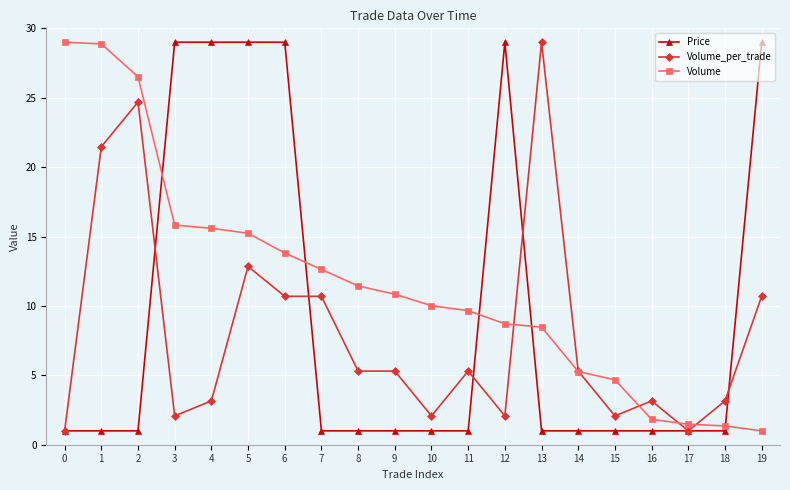

Does the chart display data point markers on the line(s)?

Yes